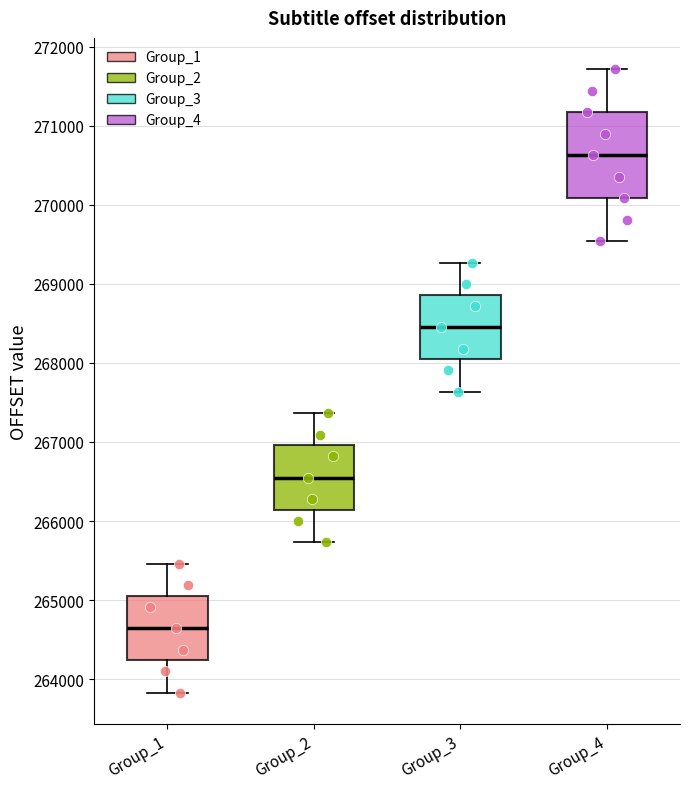

Where does the lower whisker of the box for Group_1 end on the y-axis? The values are not printed on the chart, so give them approximately, as read against the axis.

263800